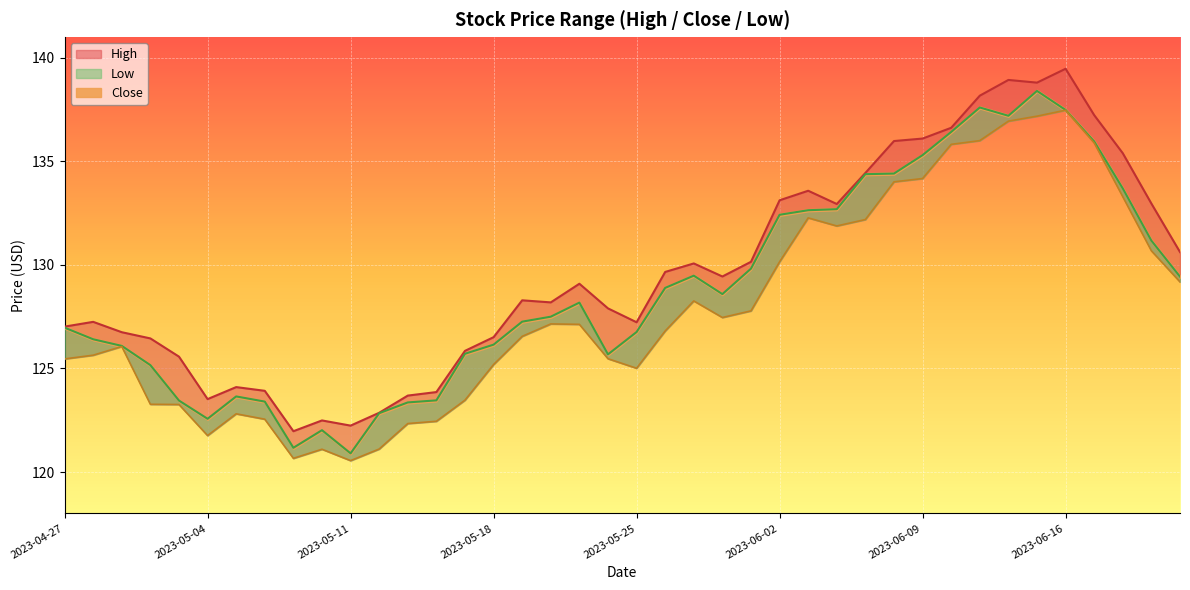

What position from the left is 2023-06-14?

34